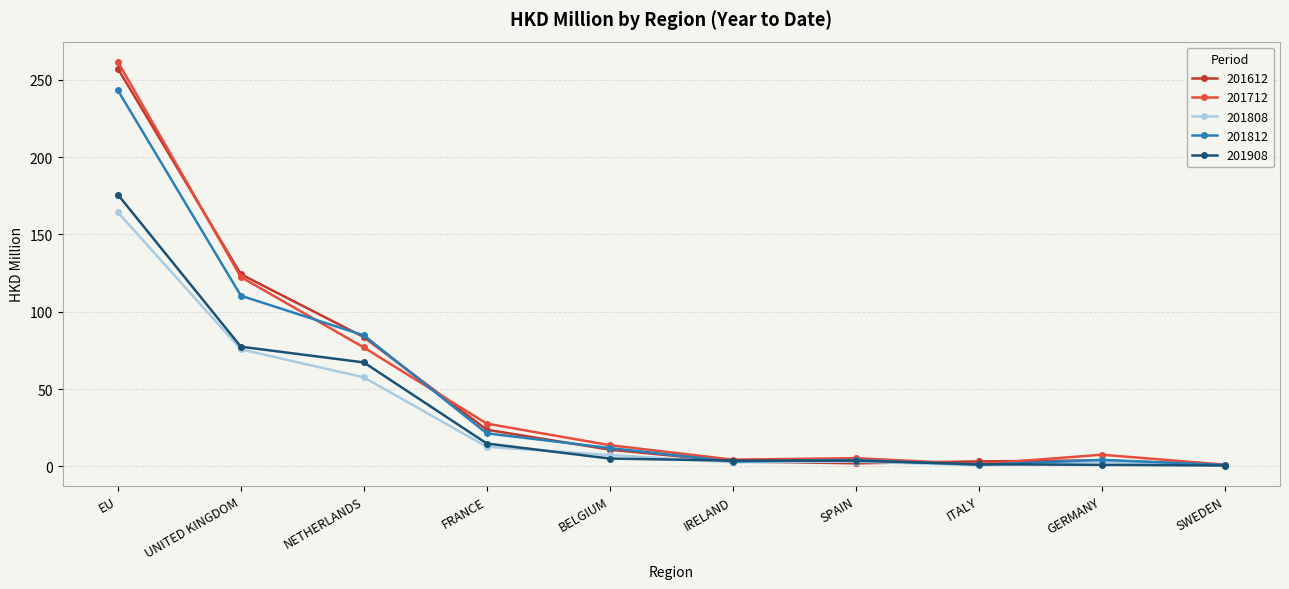

What is the maximum value for 201712?

261.6